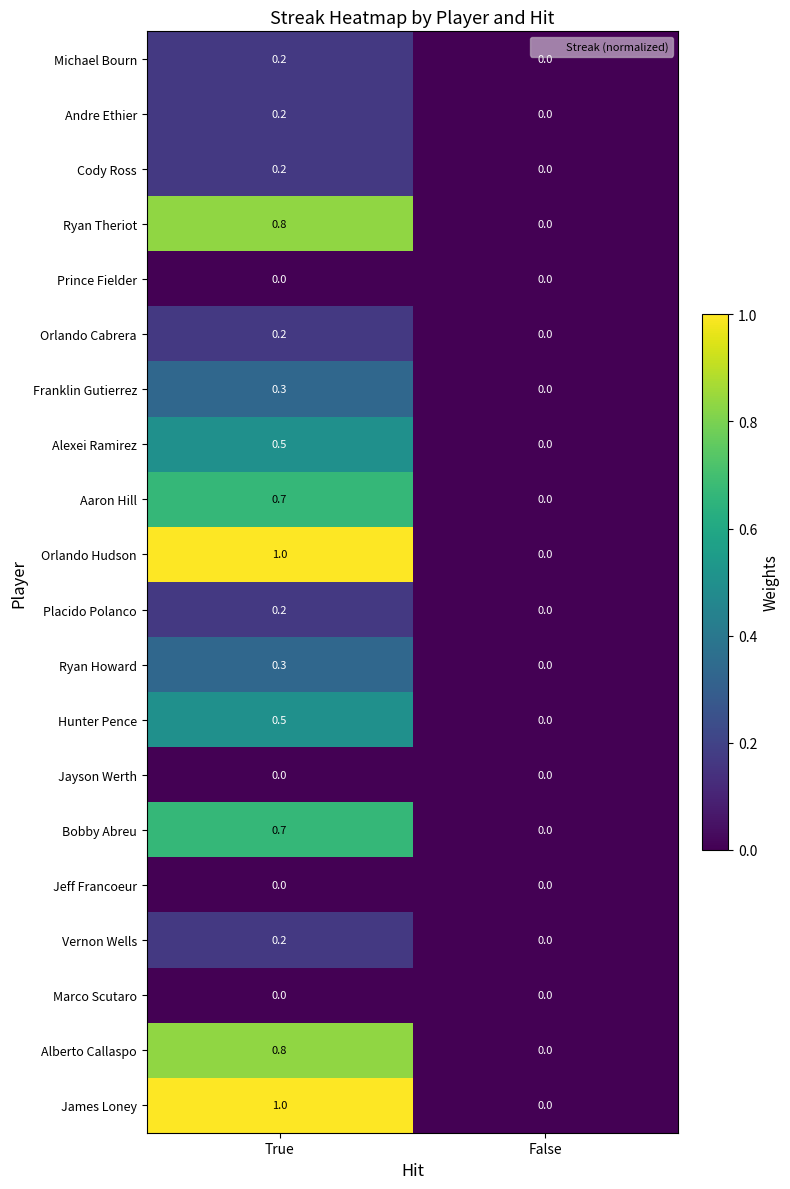

At which category is the sum across all series the highest?

True